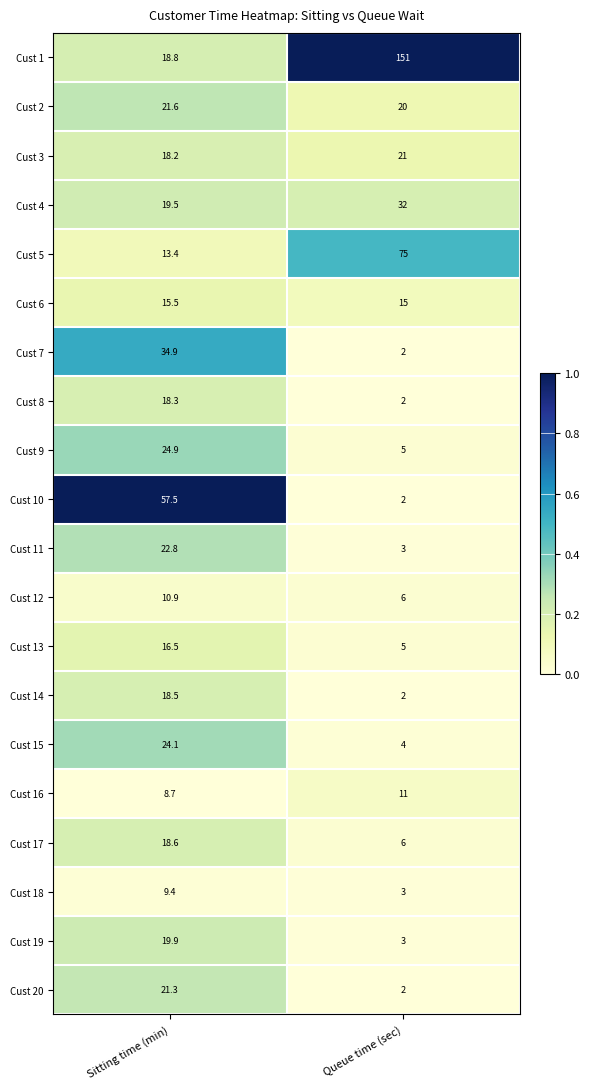

The value of Cust 15 at Queue time (sec) is 6.6. True or false?

False